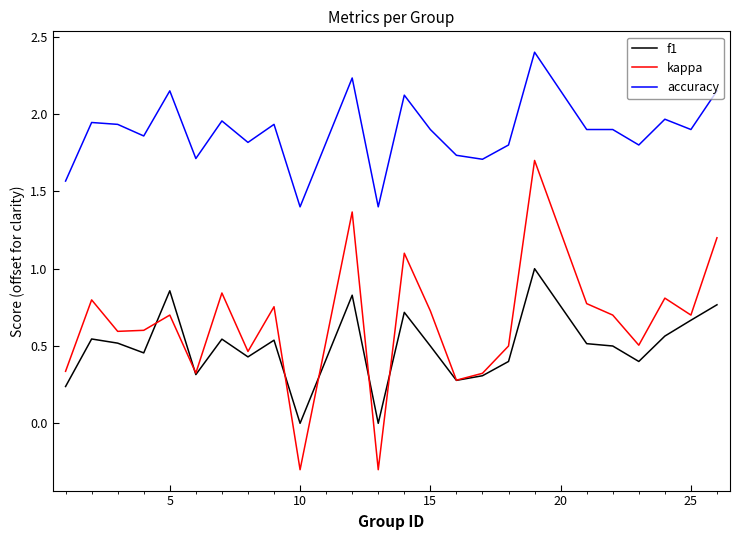

How many lines are shown in the chart?

3